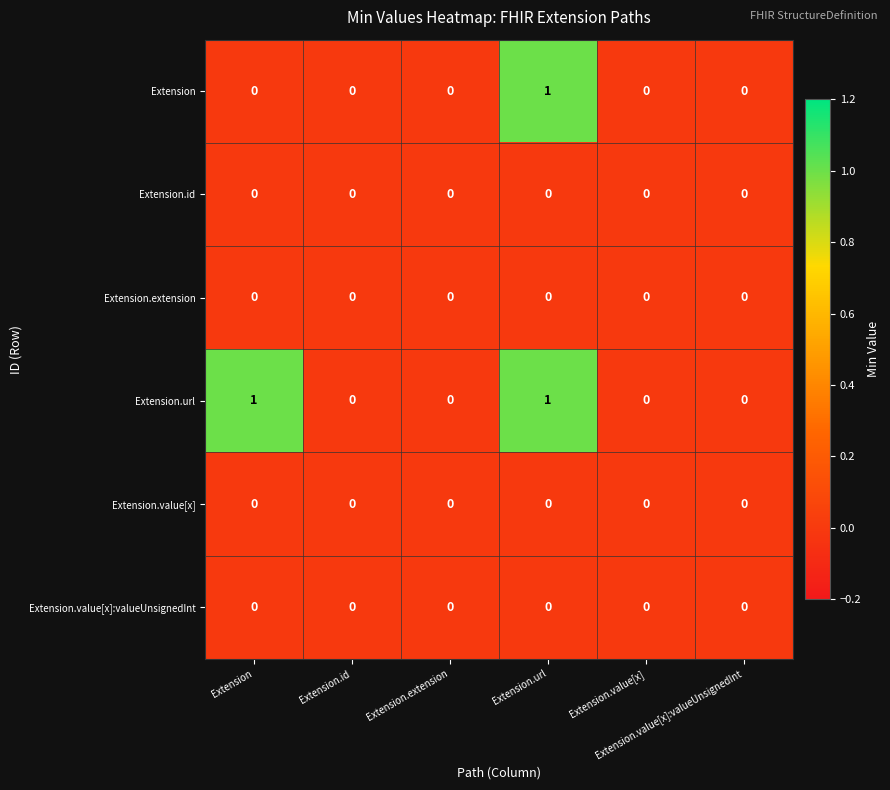

Which series has the widest spread of values?

Extension